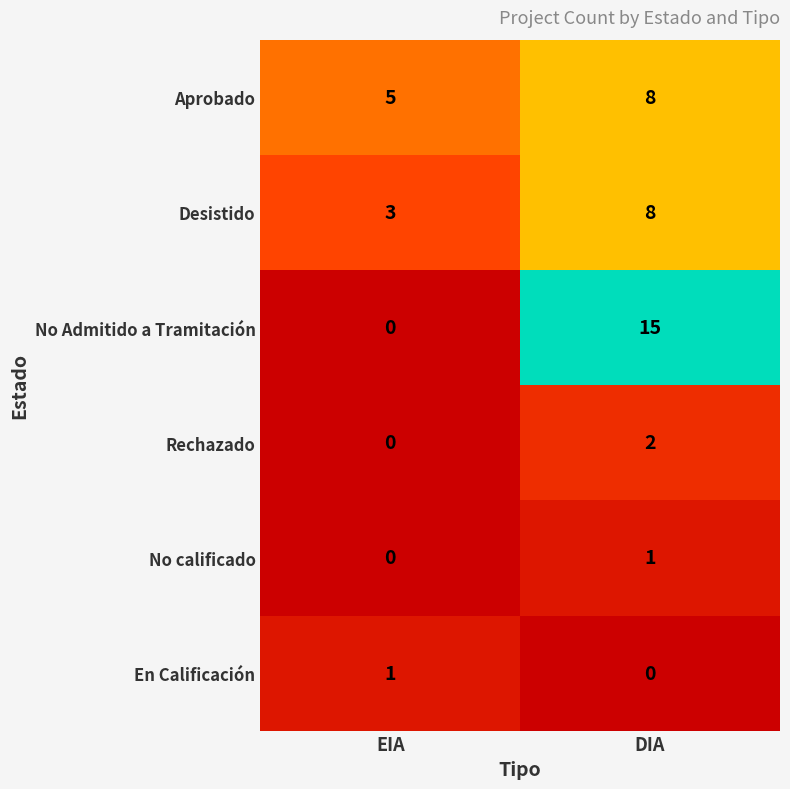

Which category has the highest value in the No Admitido a Tramitación series?

DIA